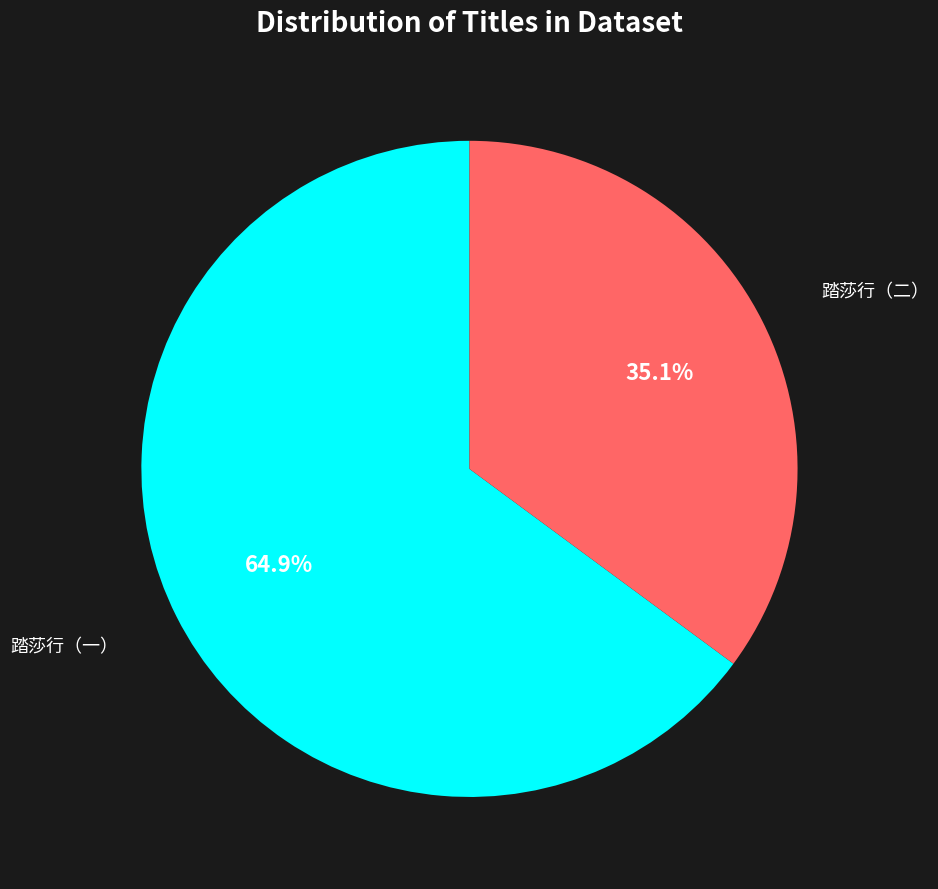

Is there a majority slice in this chart?

Yes